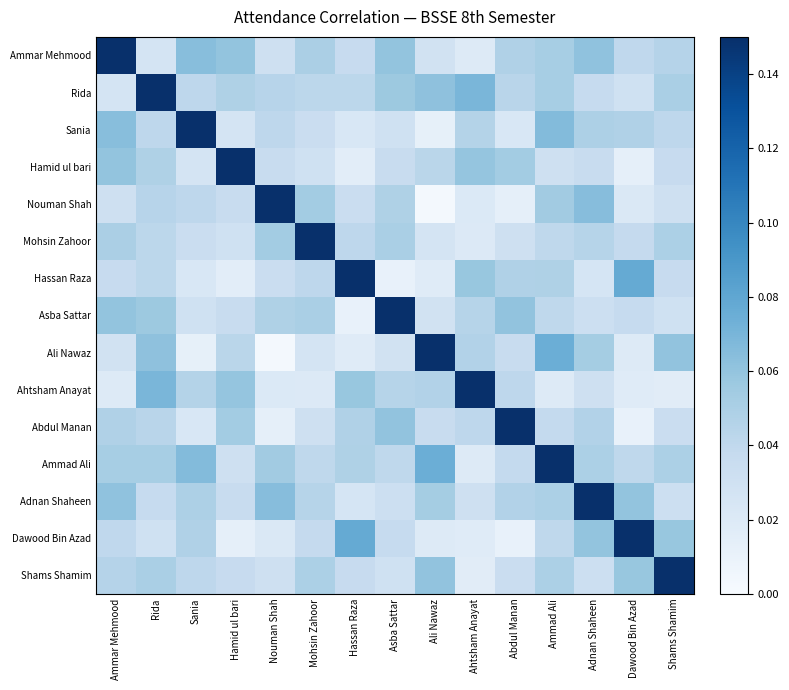

What is the total value across all series at Adnan Shaheen?

0.8